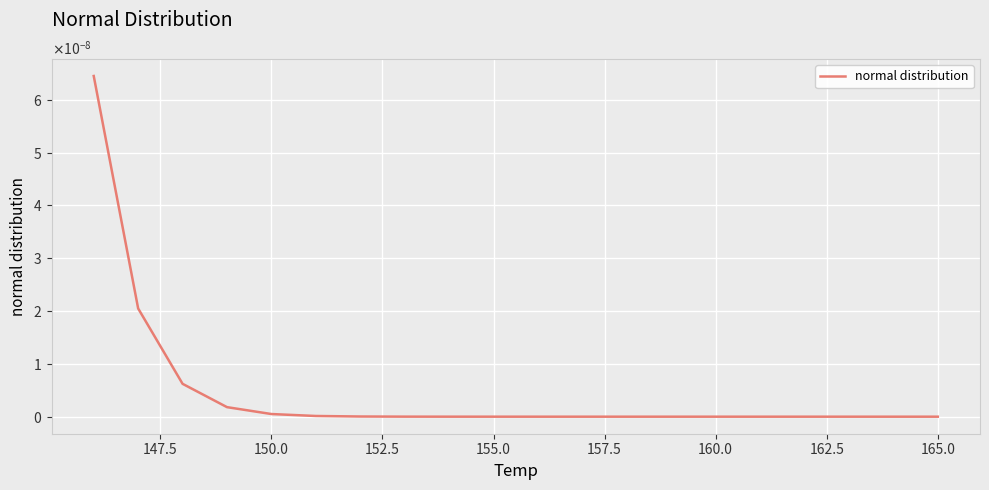

Does the chart have visible grid lines?

Yes